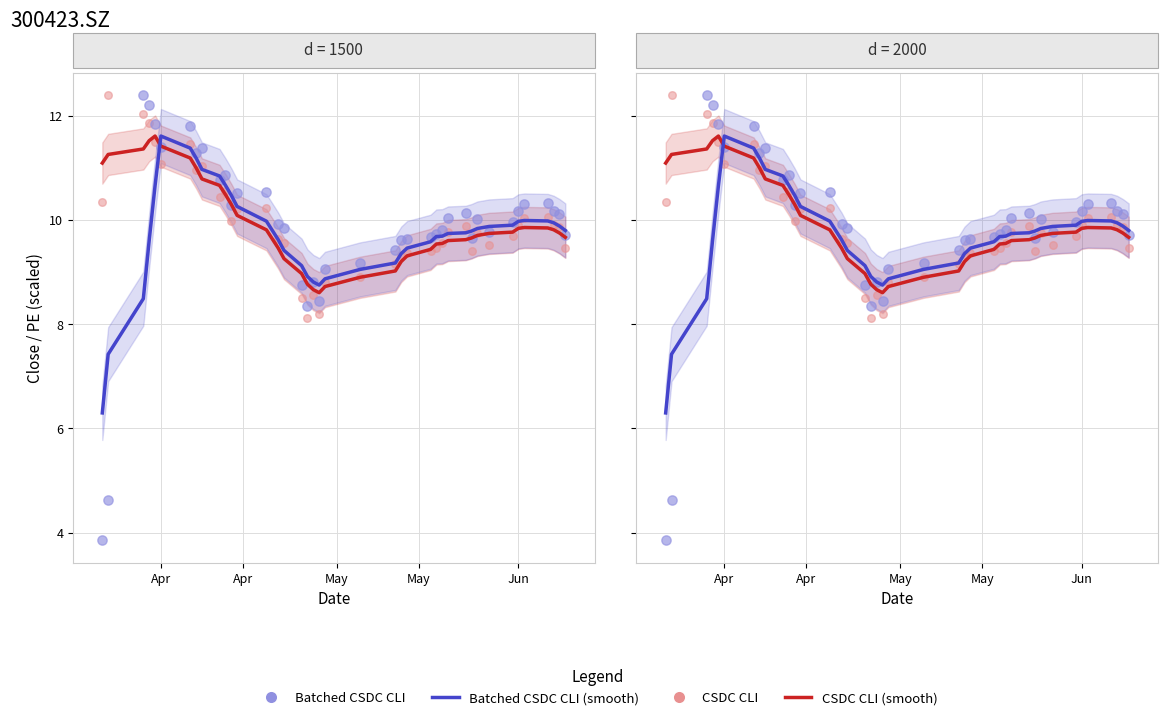

At how many categories does at least one series exceed 8?

40